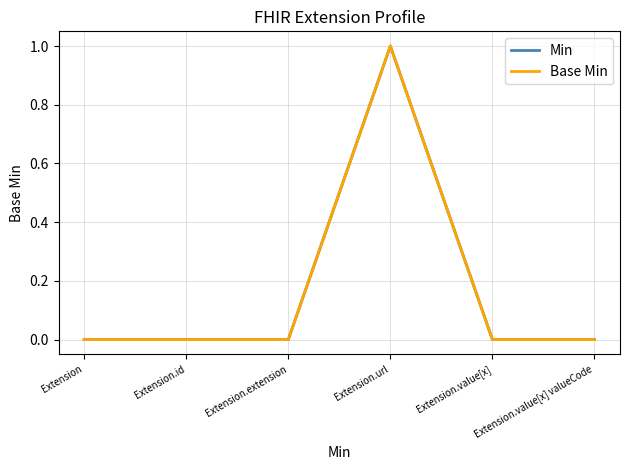

What is the label of the 3rd point from the right?

Extension.url